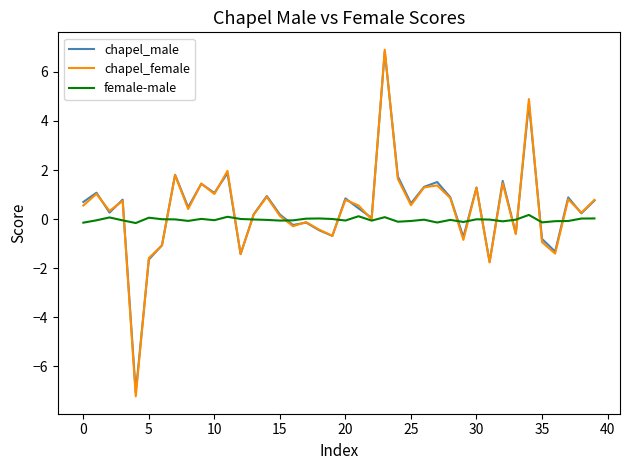

What is the lowest value of the chapel_female series?

-7.2